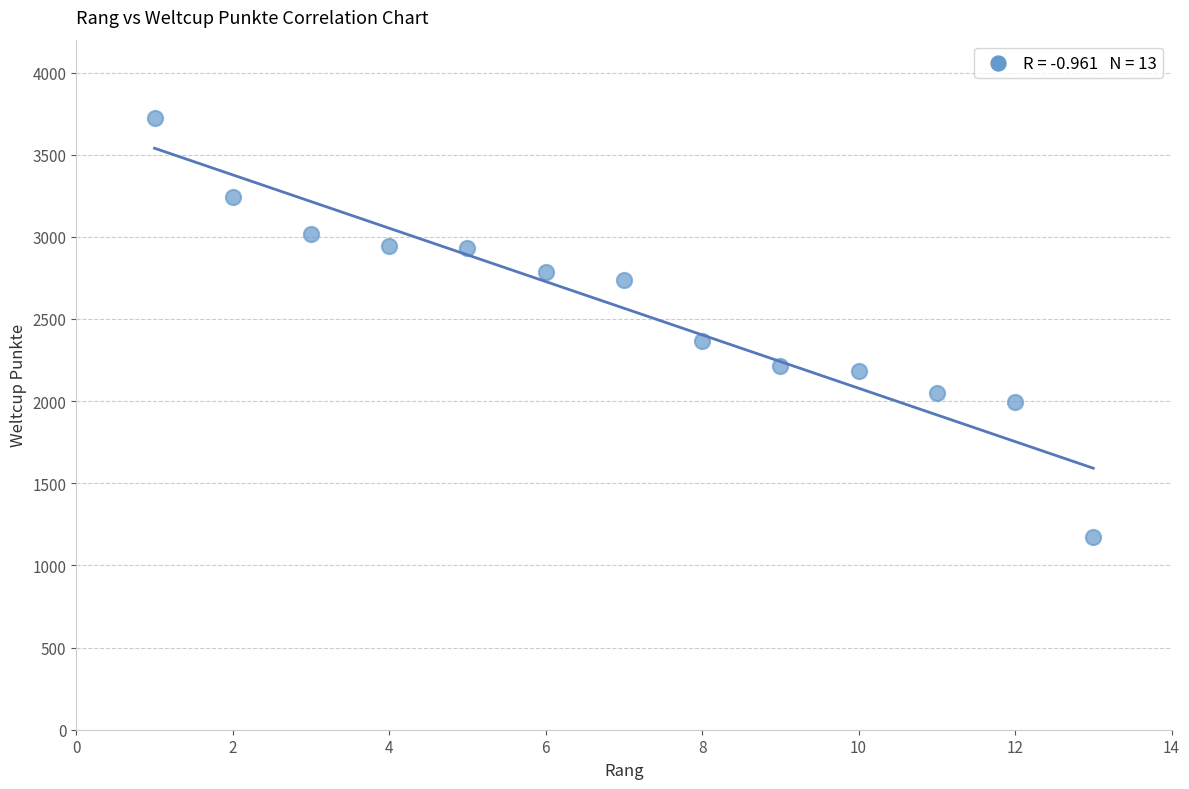

What is the range of Y values (max minus min)?

2549